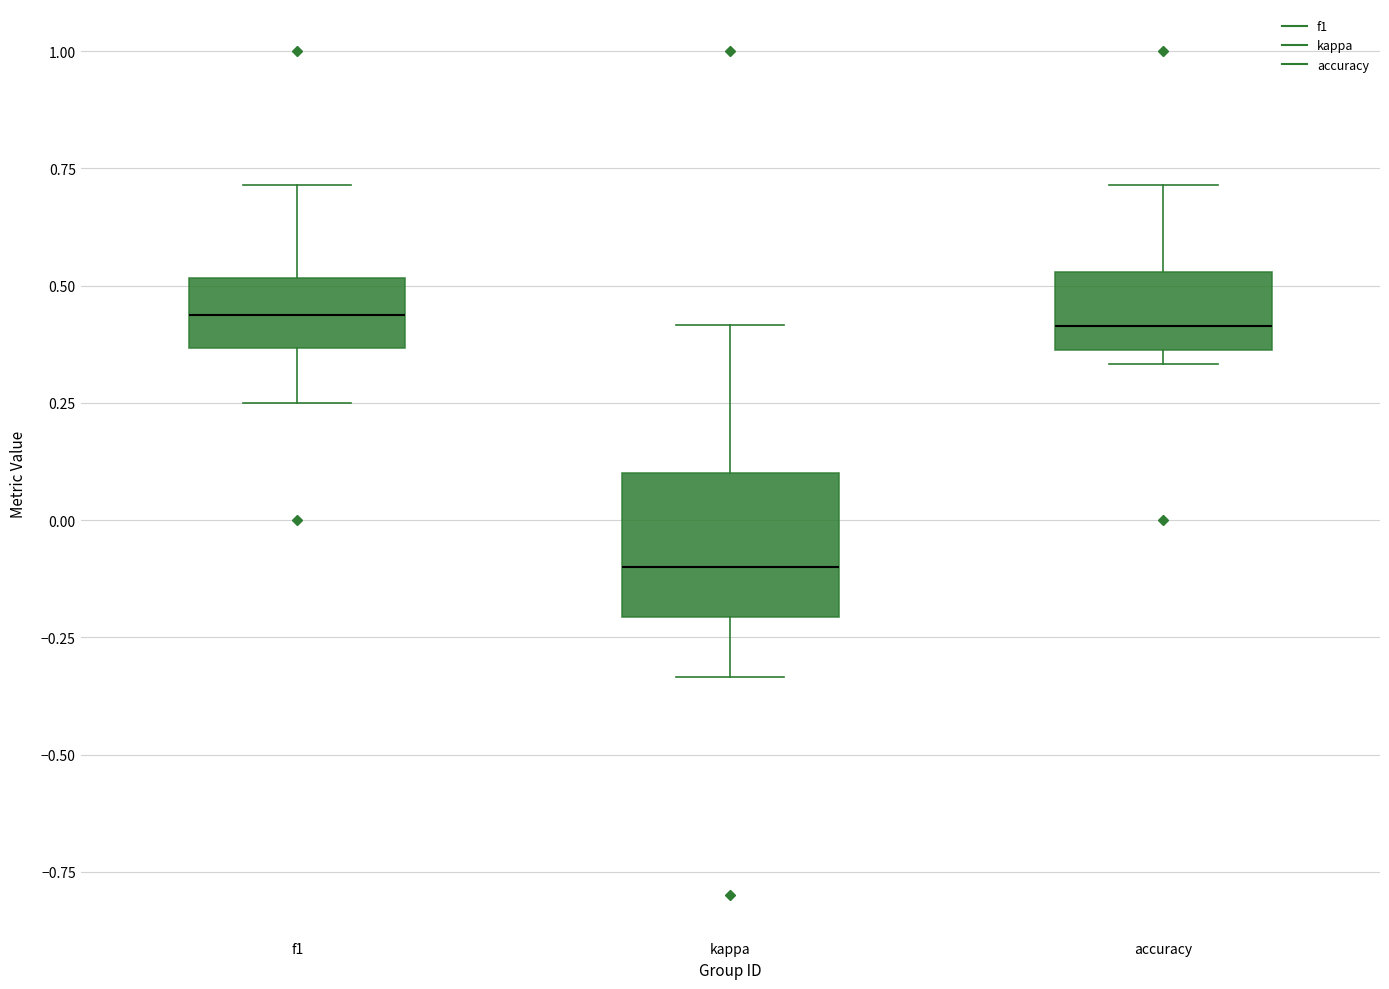

Reading left to right, transcribe this box plot: for each box, give where its median line is, the range the box spans, and where its two whiskers end, as read against the y-axis. The values are not printed on the chart, so give them approximately, as read against the axis.

f1: median 0.45, box 0.35 to 0.50, whiskers 0.25 to 0.70
kappa: median -0.10, box -0.20 to 0.10, whiskers -0.35 to 0.40
accuracy: median 0.40, box 0.35 to 0.55, whiskers 0.35 (just below the box's lower edge) to 0.70